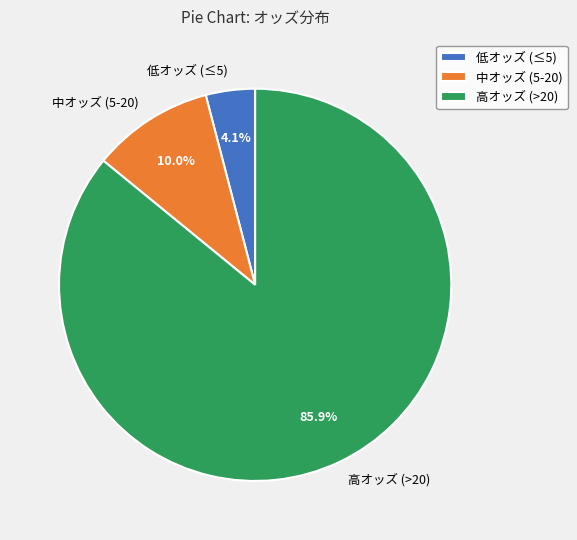

What is the total percentage of 中オッズ (5-20) and 高オッズ (>20)?

95.9%